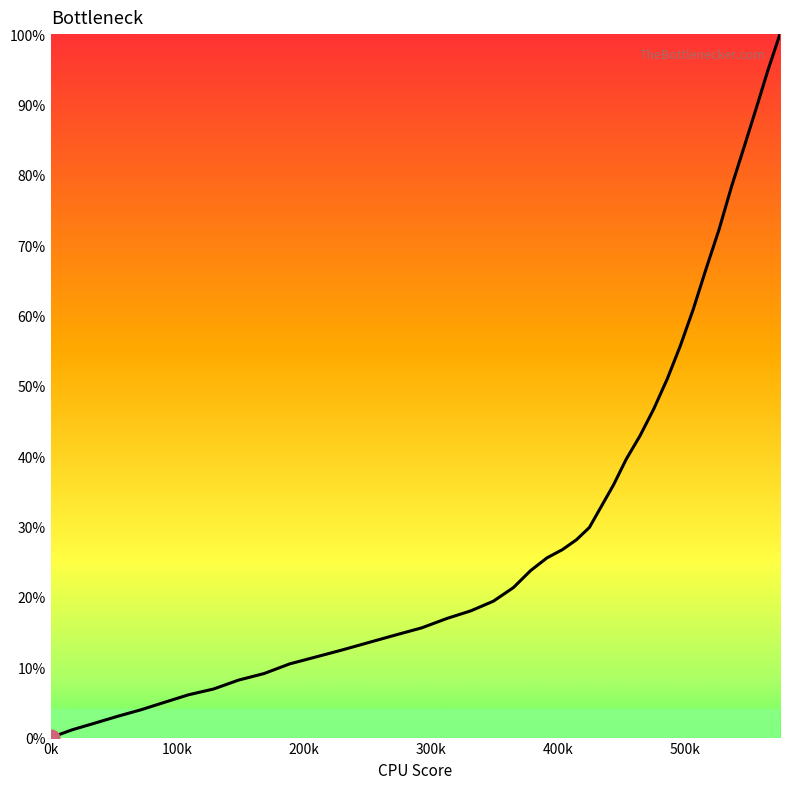

What is the greatest value displayed?

100.0